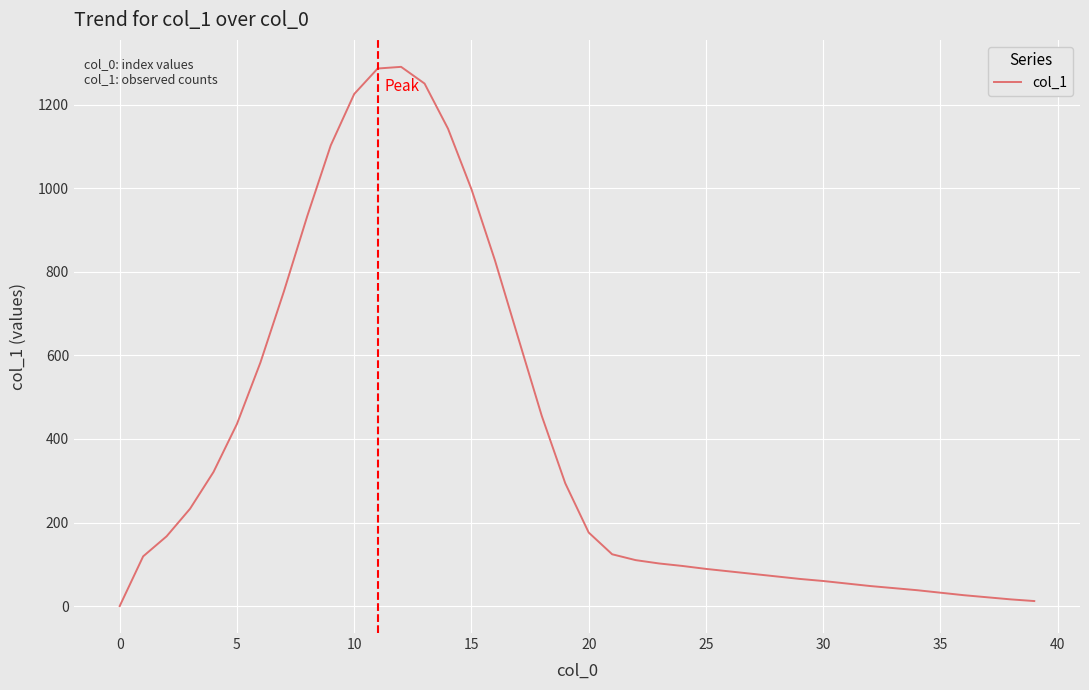

Does the chart display data point markers on the line(s)?

No